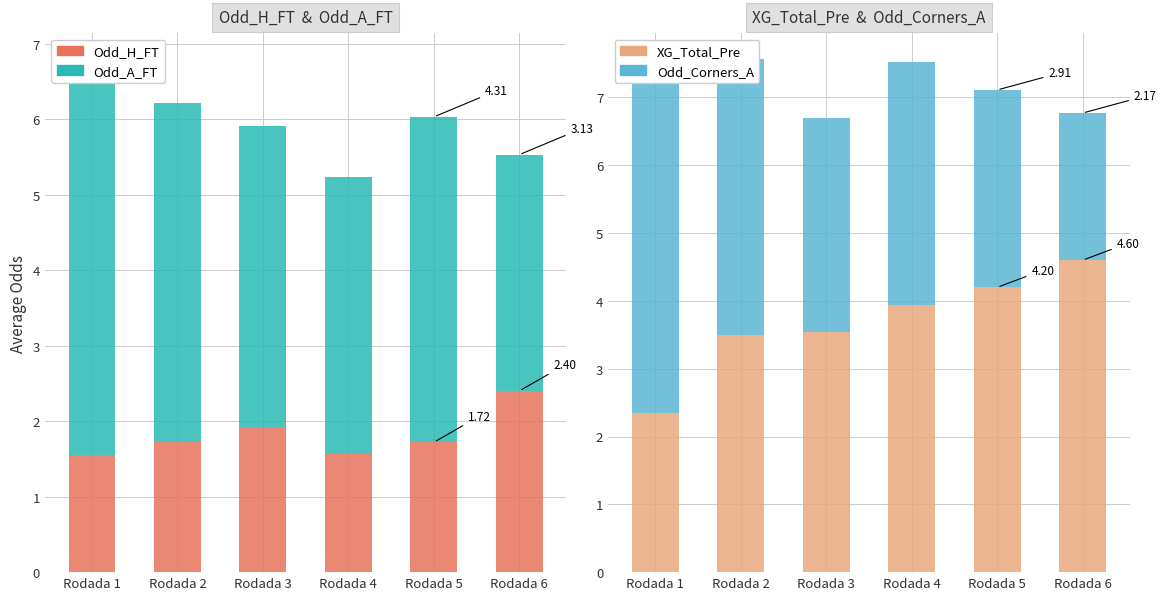

Reading left to right, what are all the values shown in this chart?

Odd_H_FT: Rodada 1=1.6	Rodada 2=1.7	Rodada 3=1.9	Rodada 4=1.6	Rodada 5=1.7	Rodada 6=2.4
Odd_A_FT: Rodada 1=5.2	Rodada 2=4.5	Rodada 3=4.0	Rodada 4=3.7	Rodada 5=4.3	Rodada 6=3.1
XG_Total_Pre: Rodada 1=2.4	Rodada 2=3.5	Rodada 3=3.5	Rodada 4=3.9	Rodada 5=4.2	Rodada 6=4.6
Odd_Corners_A: Rodada 1=4.9	Rodada 2=4.1	Rodada 3=3.2	Rodada 4=3.6	Rodada 5=2.9	Rodada 6=2.2